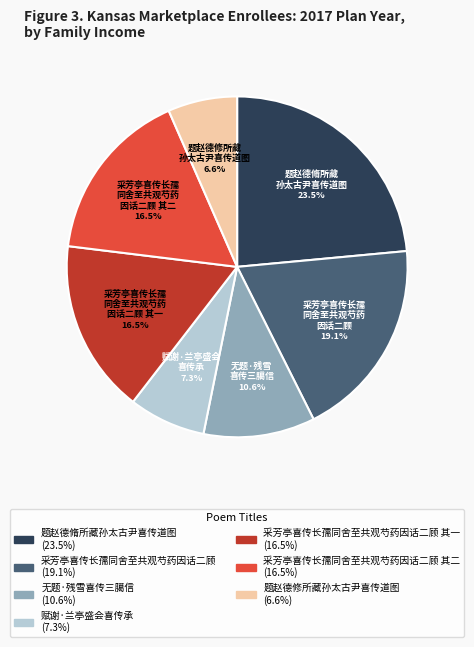

Is there any slice that represents more than half of the pie?

No